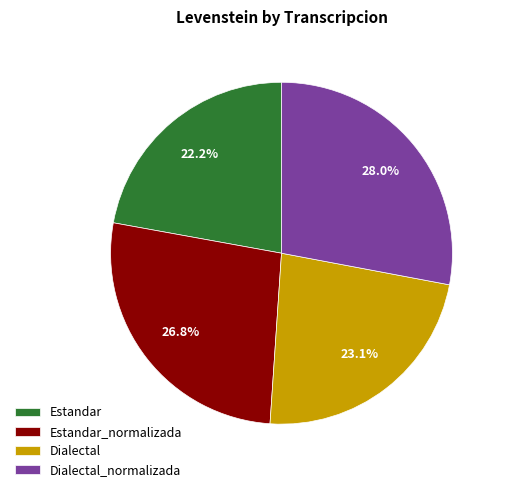

Is there a majority slice in this chart?

No